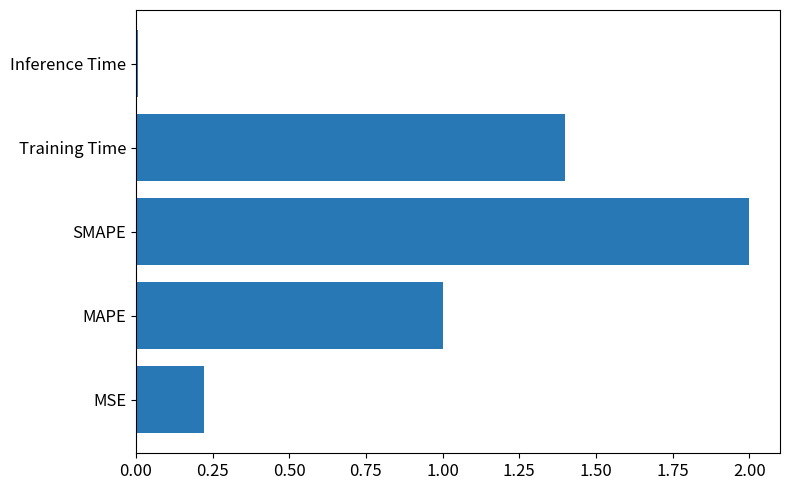

Which has a higher value, MSE or Training Time?

Training Time